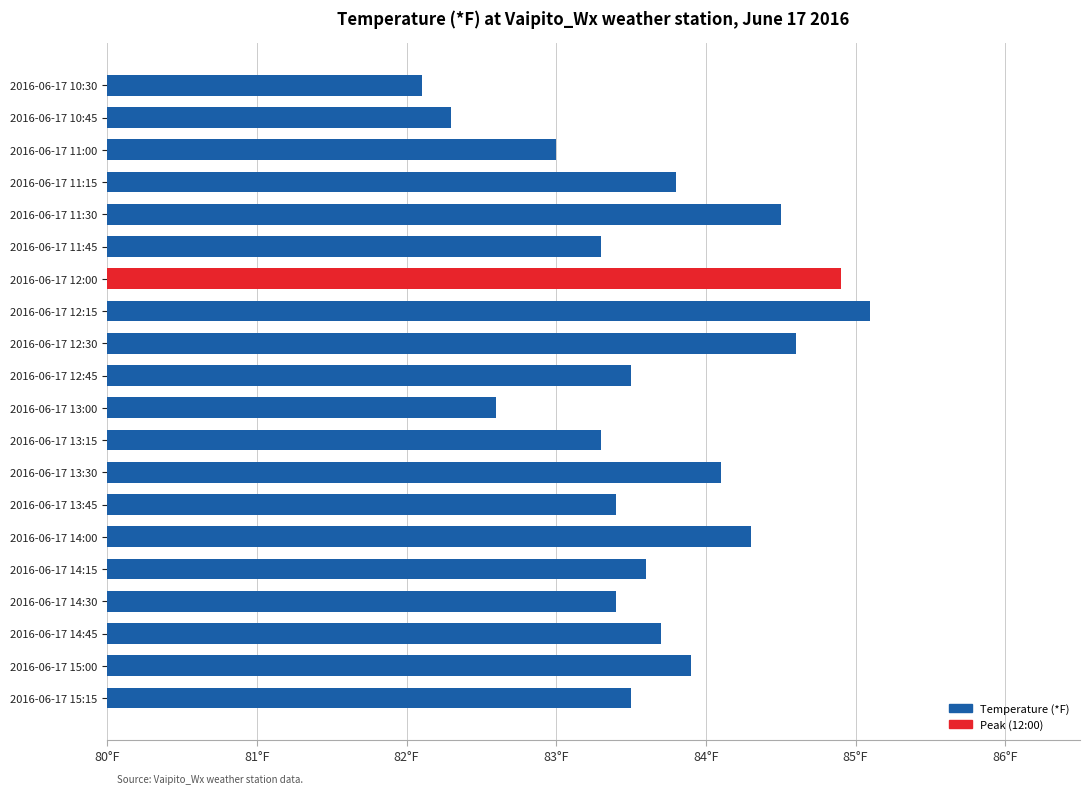

What is the average value?

83.6